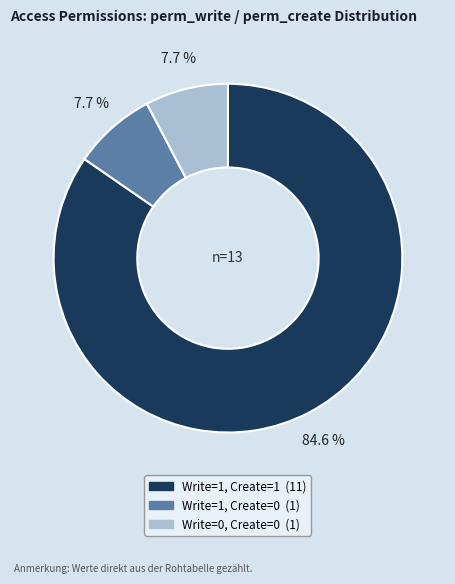

How many segments does this pie chart have?

3